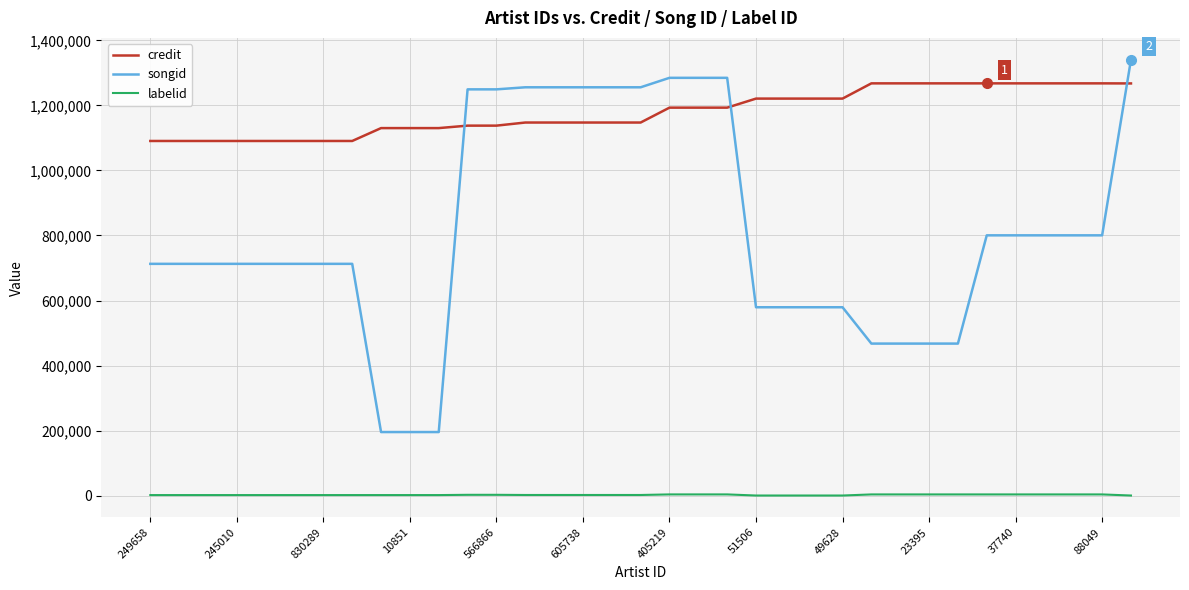

List the series in order of their peak value, highest first.

songid, credit, labelid